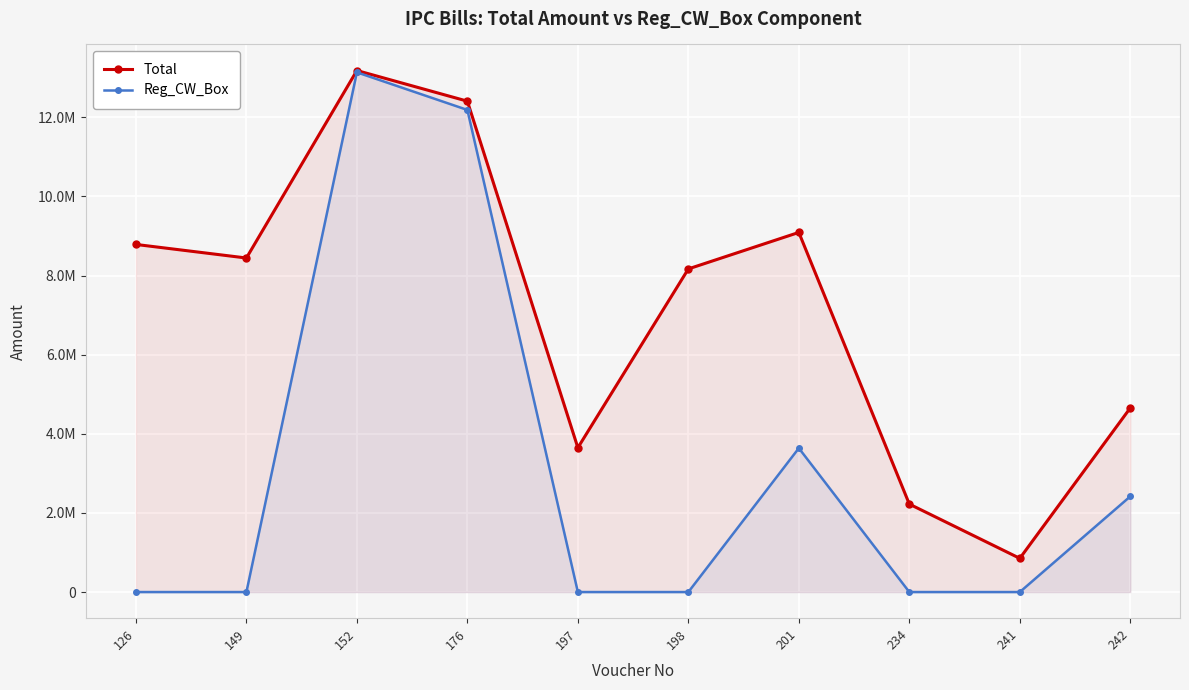

True or false: Reg_CW_Box has a value of 0.0 at 149.

True